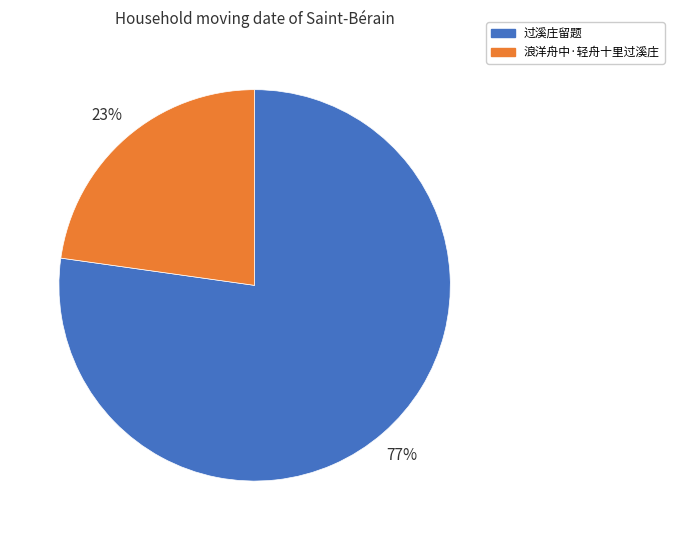

Is it true that 过溪庄留题 is 85% of the pie?

False